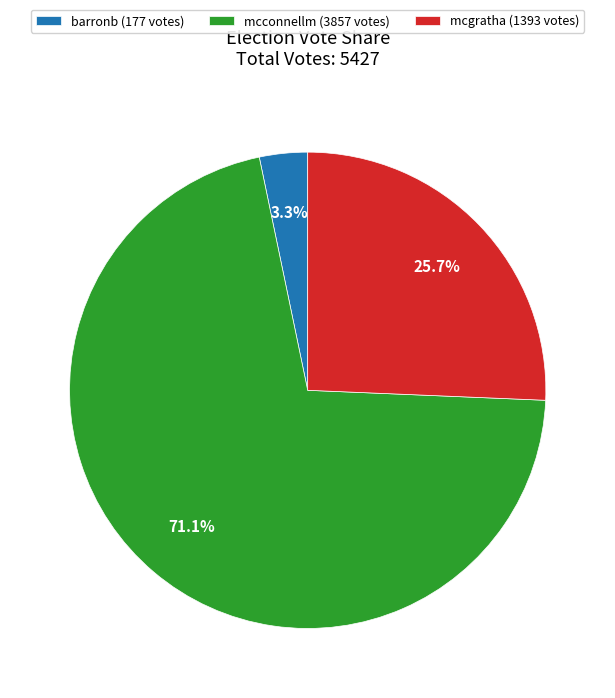

How many slices are in this pie chart?

3